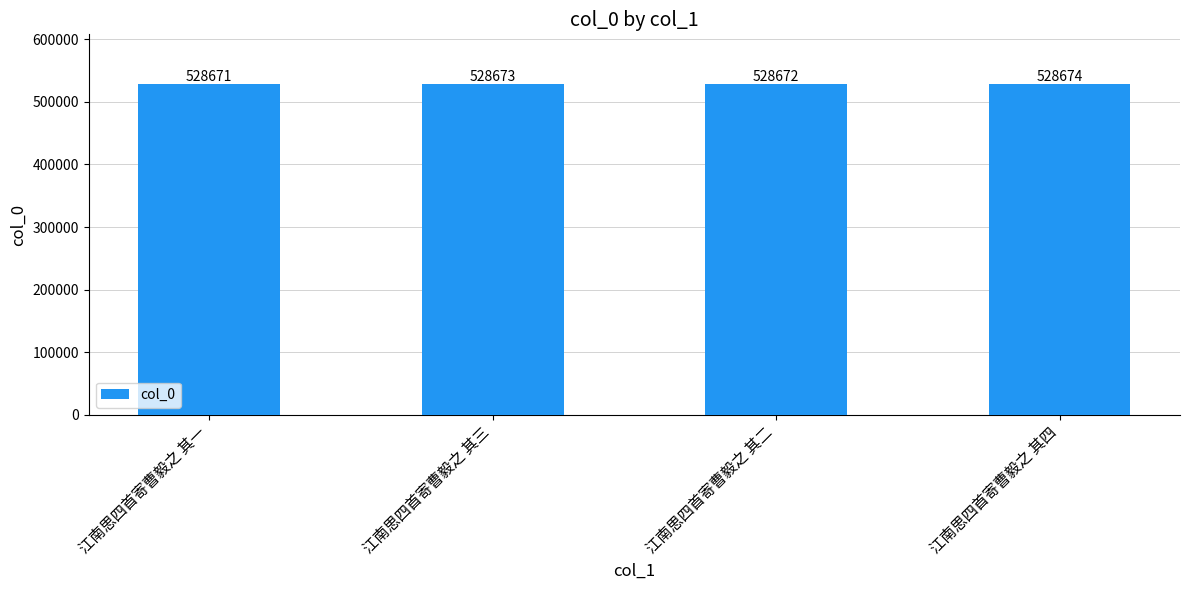

Reading left to right, transcribe all the data shown in this chart.

528671	528673	528672	528674